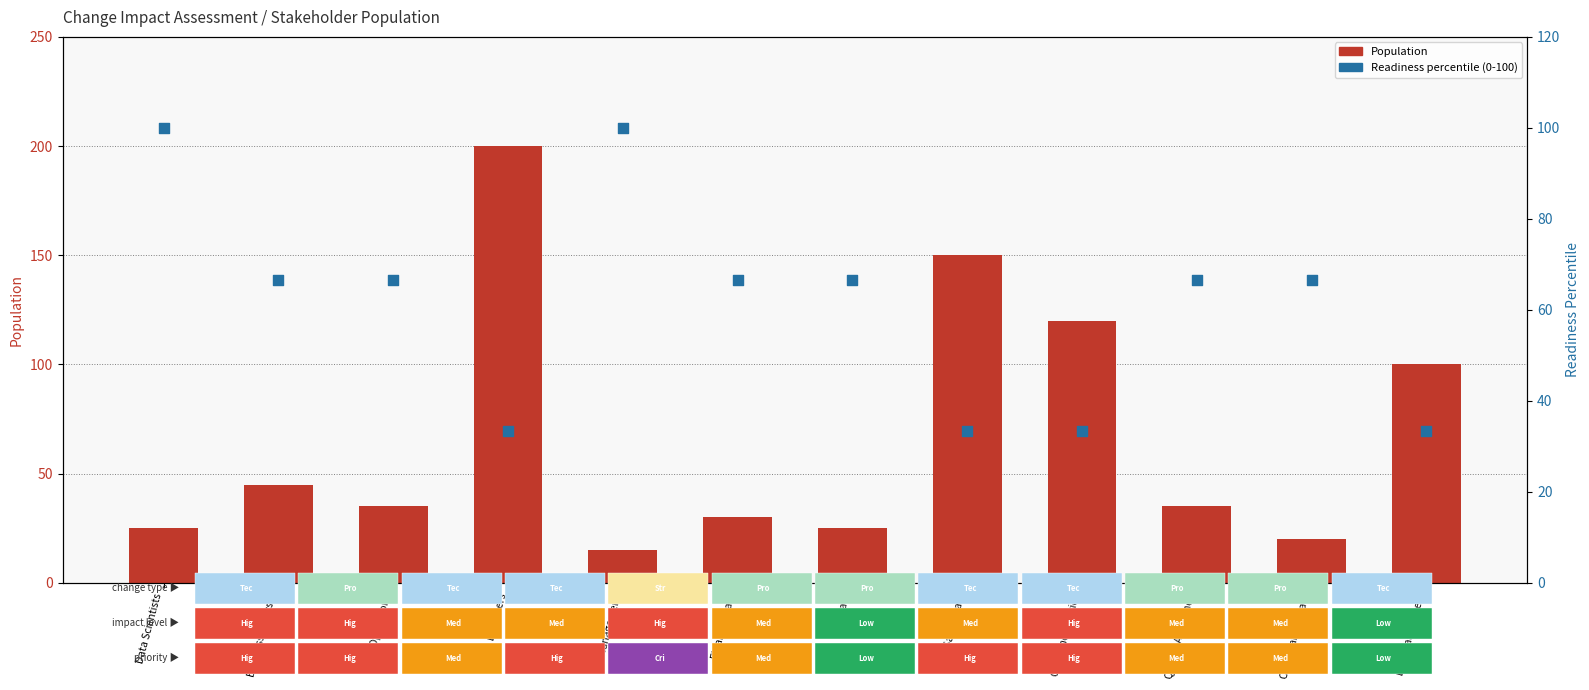

Is the value of Readiness percentile at External Partners greater than the value of Population at External Partners?

No